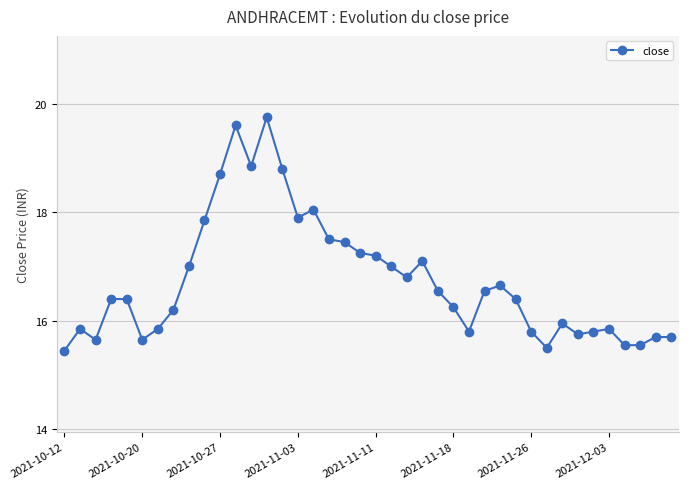

True or false: there are more than 1 points higher than both neighbors.

True